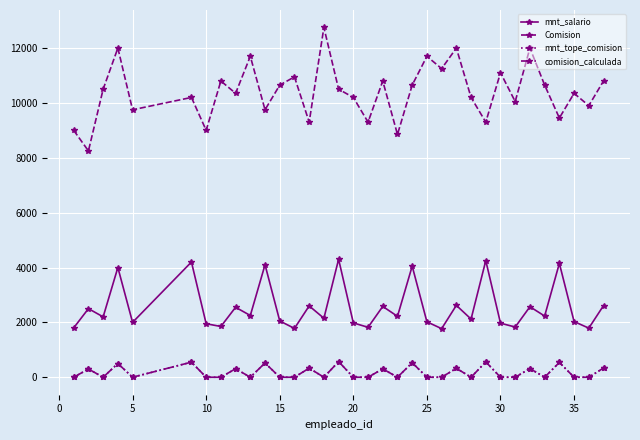

Does the chart have visible grid lines?

Yes